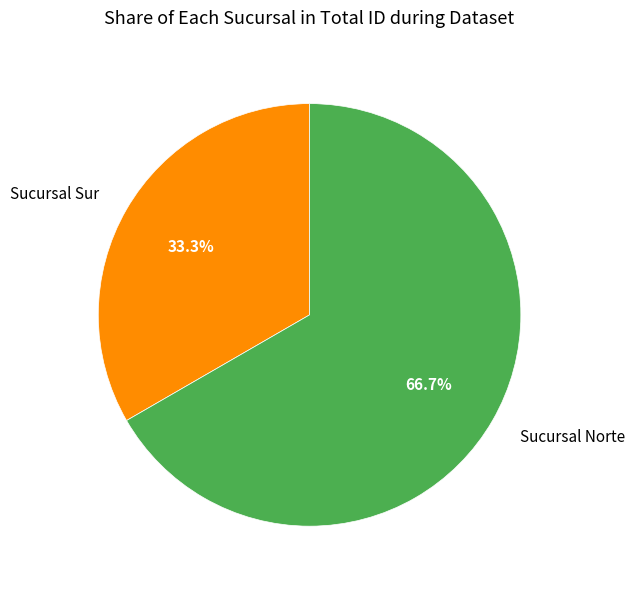

Which category has the biggest portion of the pie?

Sucursal Norte